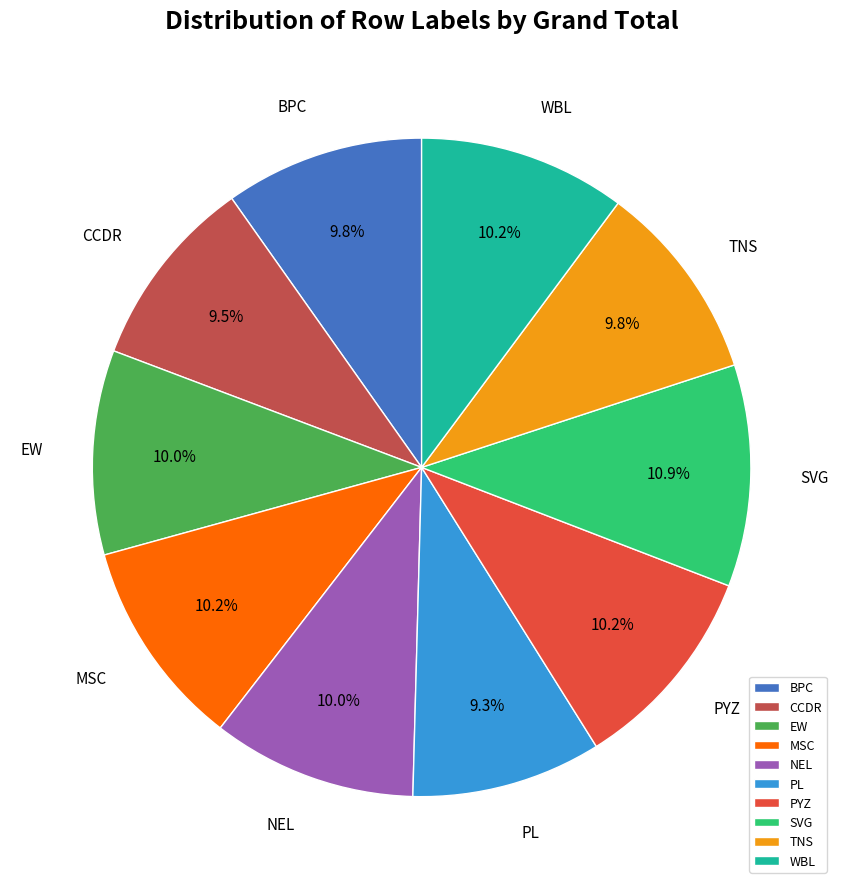

Which category has the biggest portion of the pie?

SVG